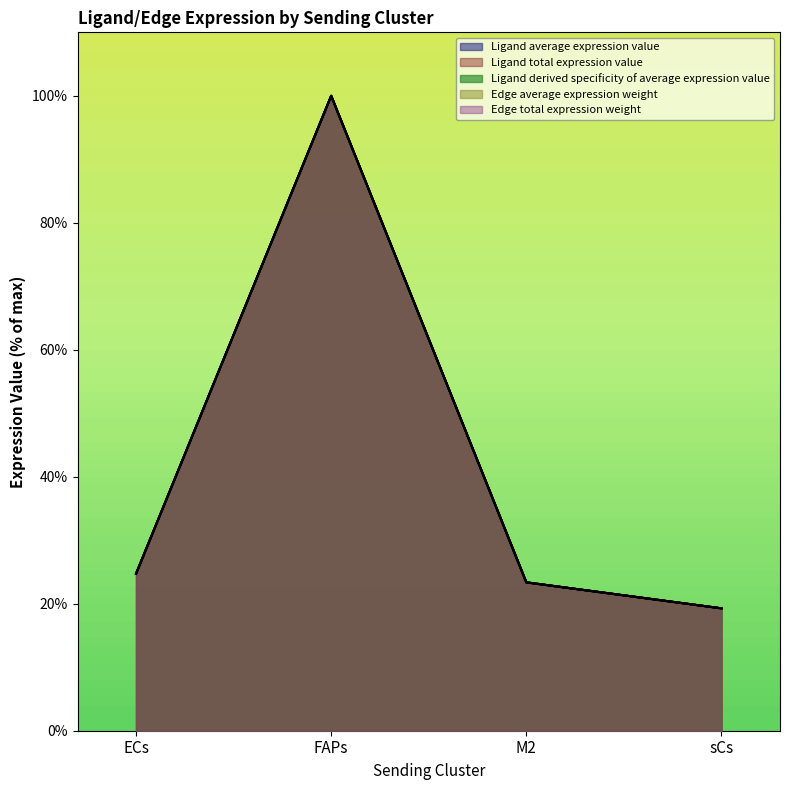

What is the sum of the Edge average expression weight values at M2 and FAPs?

123.4